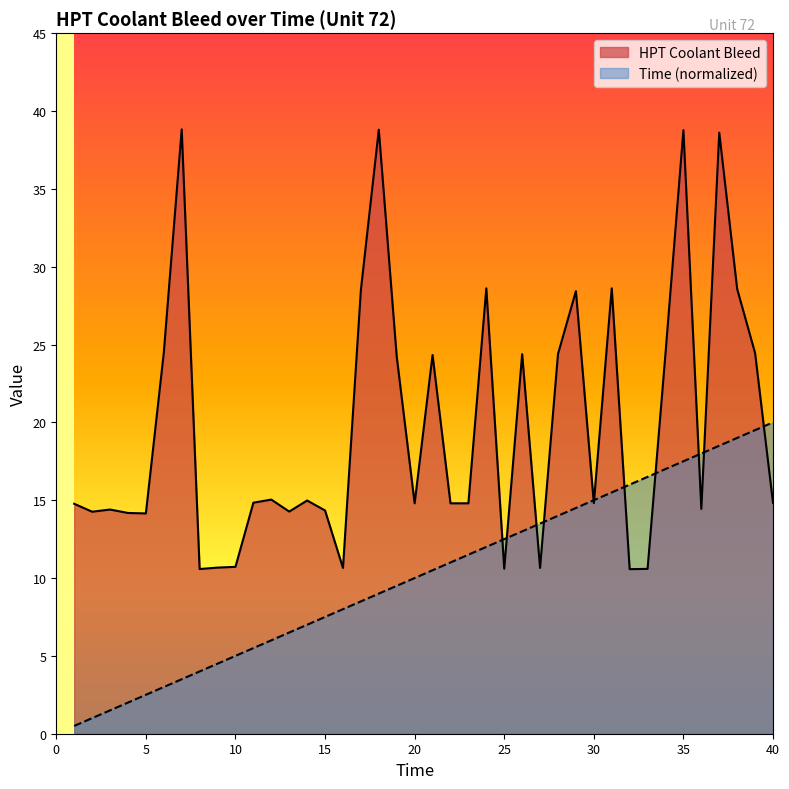

What is the sum of the Time values at 40 and 3?

21.5